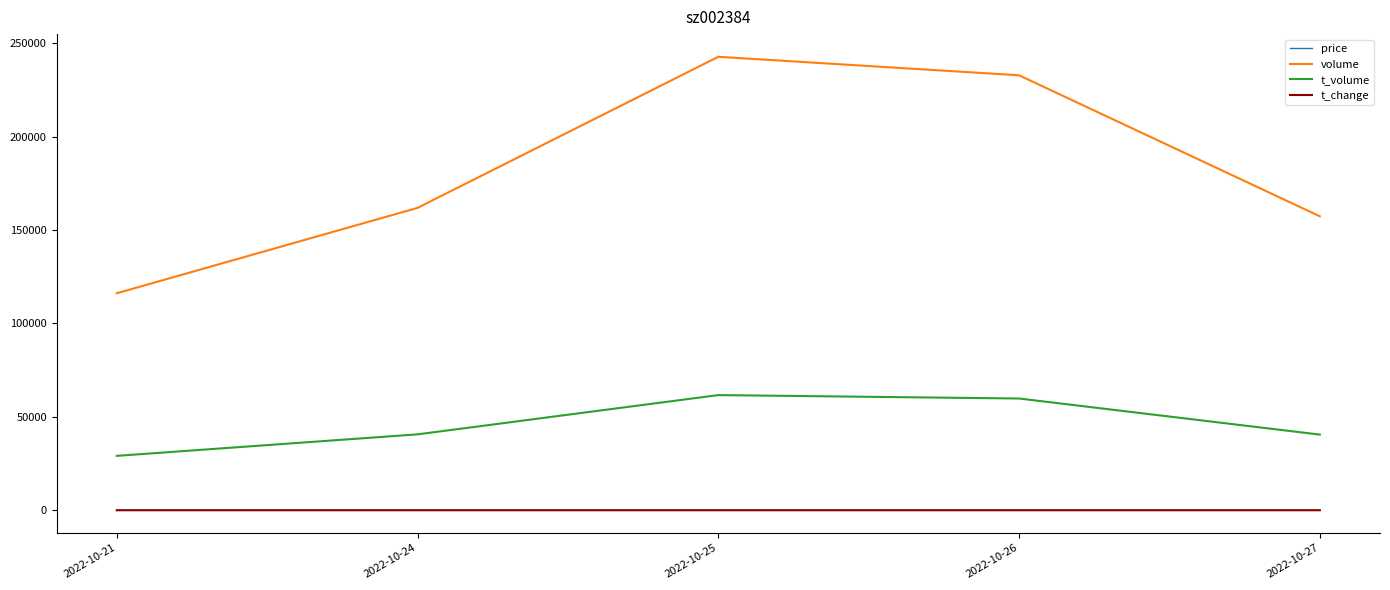

What is the difference between the maximum and minimum values in the t_change series?

0.9